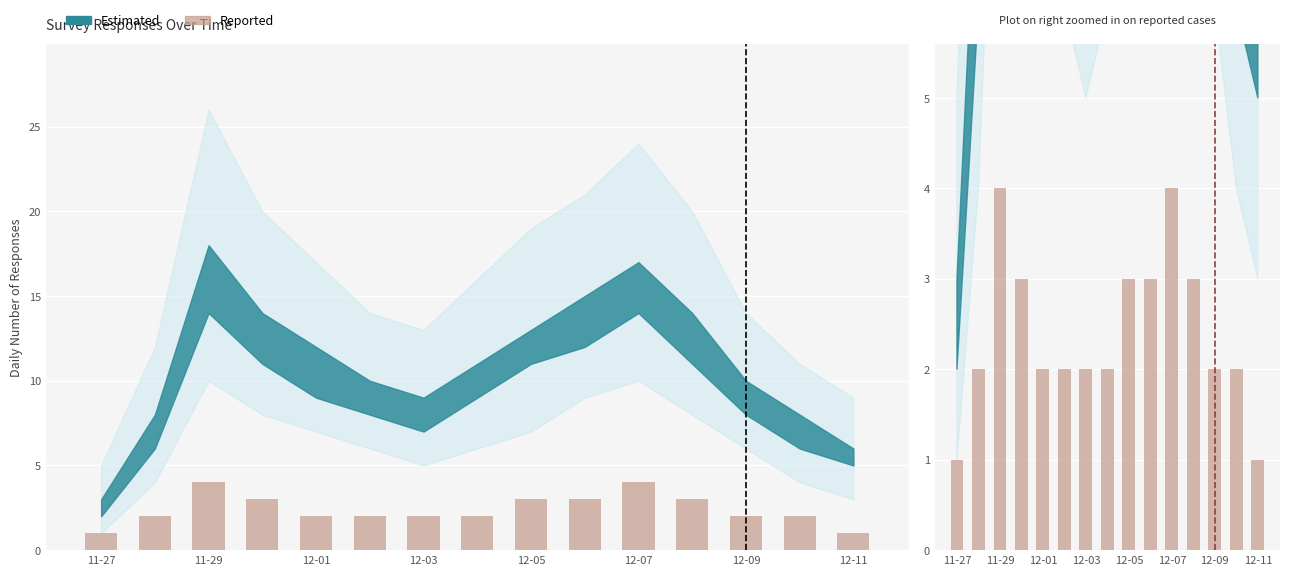

Approximately how many times larger is the value at 9 compared to 13?

1.5